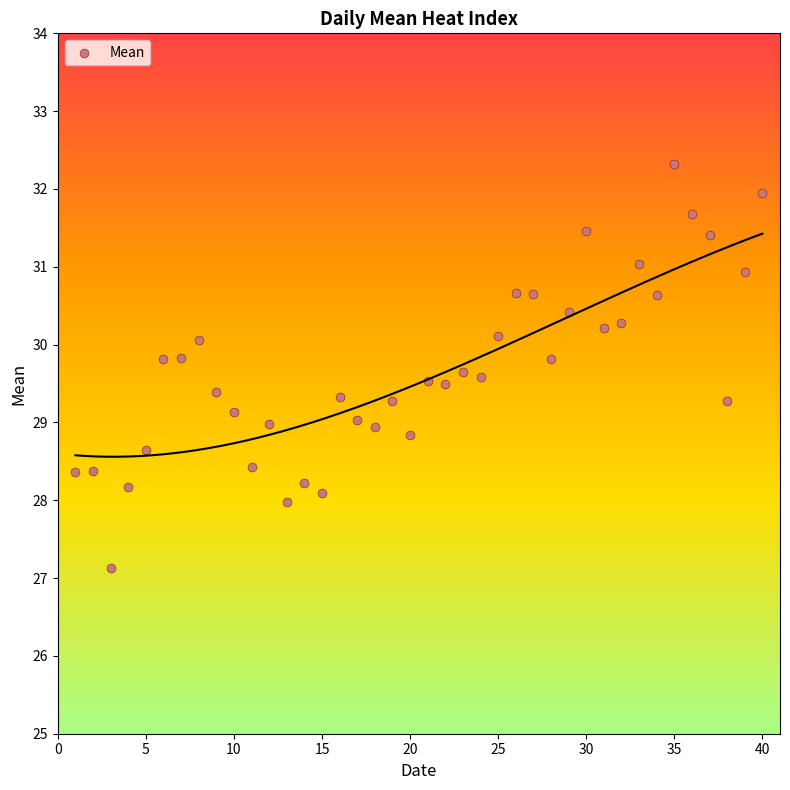

What is the range of Y values (max minus min)?

5.2